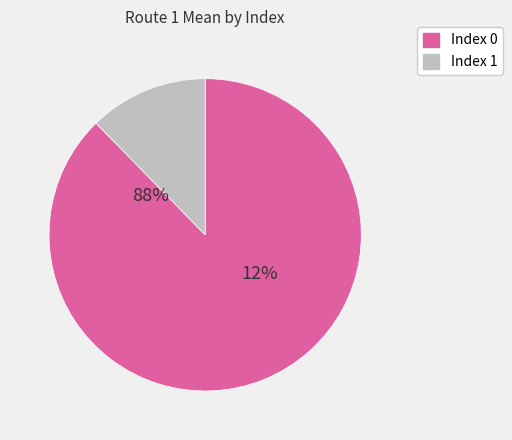

Which category has the smallest portion of the pie?

1